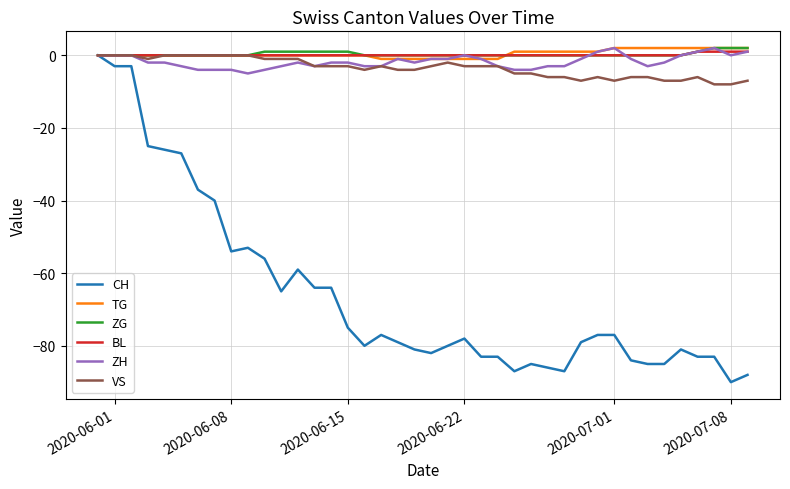

Reading right to left, list all the values displayed in this chart.

CH: -88	-90	-83	-83	-81	-85	-85	-84	-77	-77	-79	-87	-86	-85	-87	-83	-83	-78	-80	-82	-81	-79	-77	-80	-75	-64	-64	-59	-65	-56	-53	-54	-40	-37	-27	-26	-25	-3	-3	0
TG: 2	2	2	2	2	2	2	2	2	1	1	1	1	1	1	-1	-1	-1	-1	-1	-1	-1	-1	0	0	0	0	0	0	0	0	0	0	0	0	0	0	0	0	0
ZG: 2	2	2	1	0	0	0	0	0	0	0	0	0	0	0	0	0	0	0	0	0	0	0	0	1	1	1	1	1	1	0	0	0	0	0	0	0	0	0	0
BL: 1	1	1	1	0	0	0	0	0	0	0	0	0	0	0	0	0	0	0	0	0	0	0	0	0	0	0	0	0	0	0	0	0	0	0	0	0	0	0	0
ZH: 1	0	2	1	0	-2	-3	-1	2	1	-1	-3	-3	-4	-4	-3	-1	0	-1	-1	-2	-1	-3	-3	-2	-2	-3	-2	-3	-4	-5	-4	-4	-4	-3	-2	-2	0	0	0
VS: -7	-8	-8	-6	-7	-7	-6	-6	-7	-6	-7	-6	-6	-5	-5	-3	-3	-3	-2	-3	-4	-4	-3	-4	-3	-3	-3	-1	-1	-1	0	0	0	0	0	0	-1	0	0	0